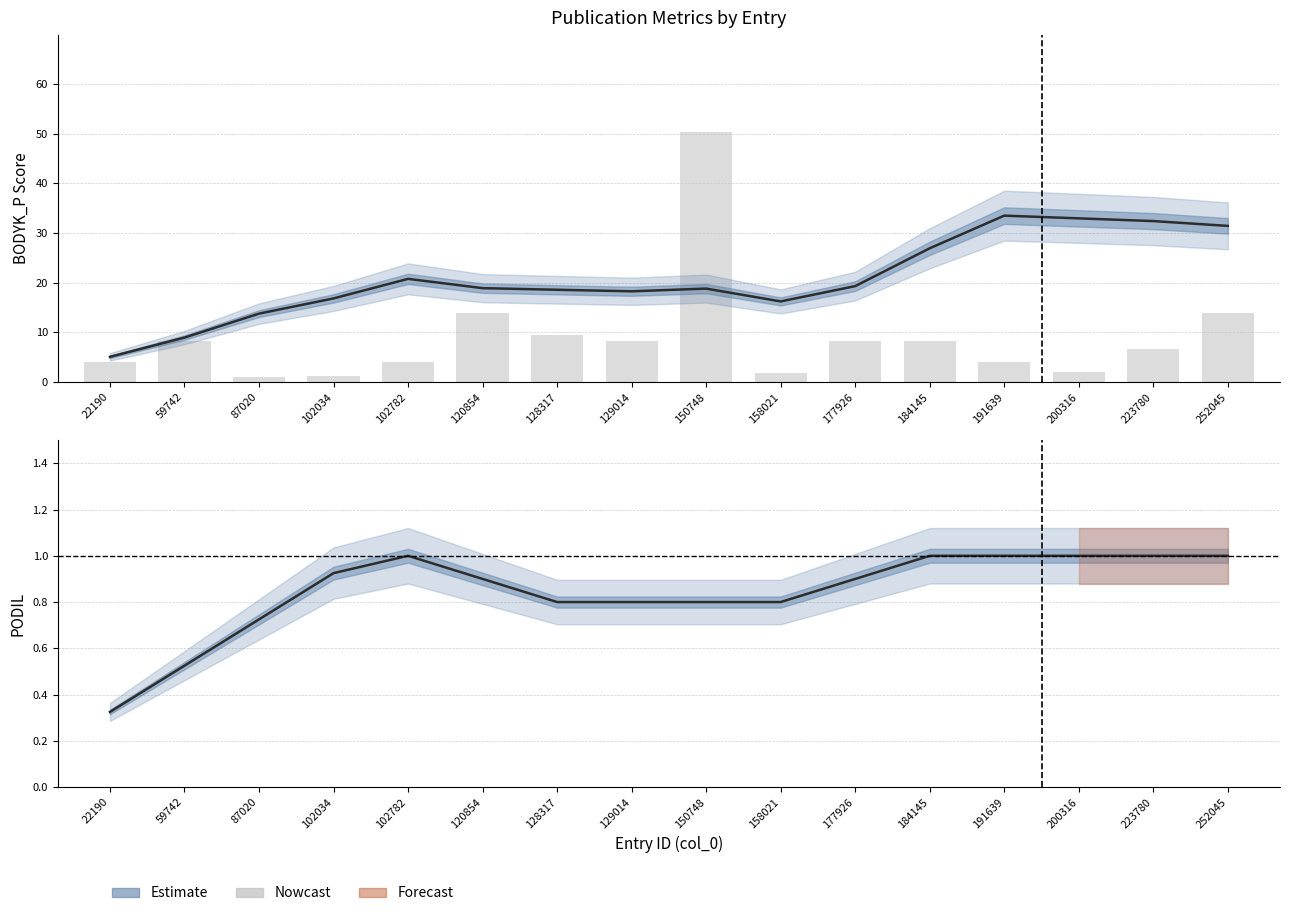

Does the chart contain any negative values?

No